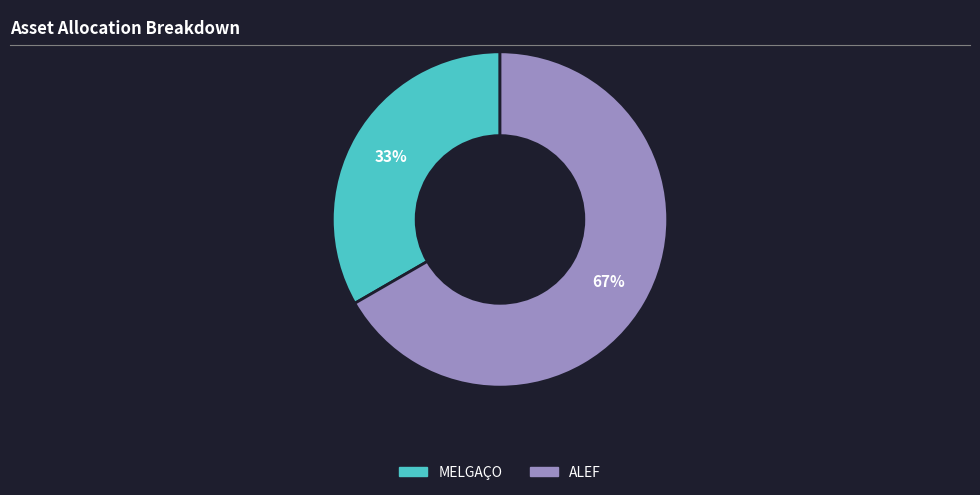

What is the largest slice in the pie chart?

ALEF